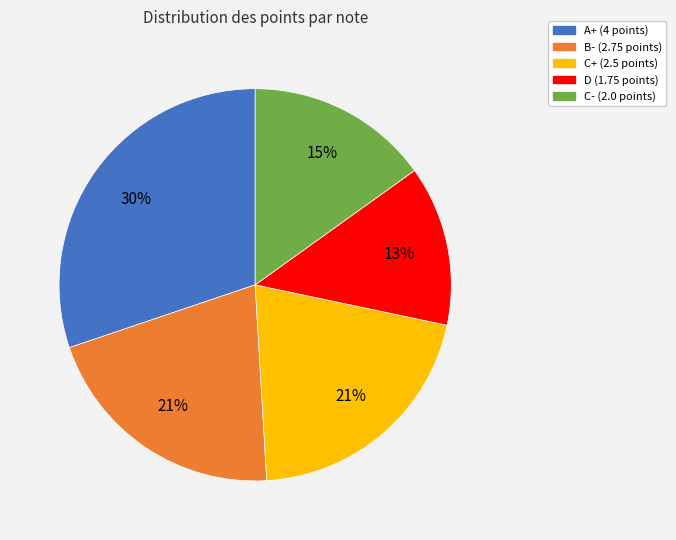

Do D and C- together represent more than half of the pie?

No